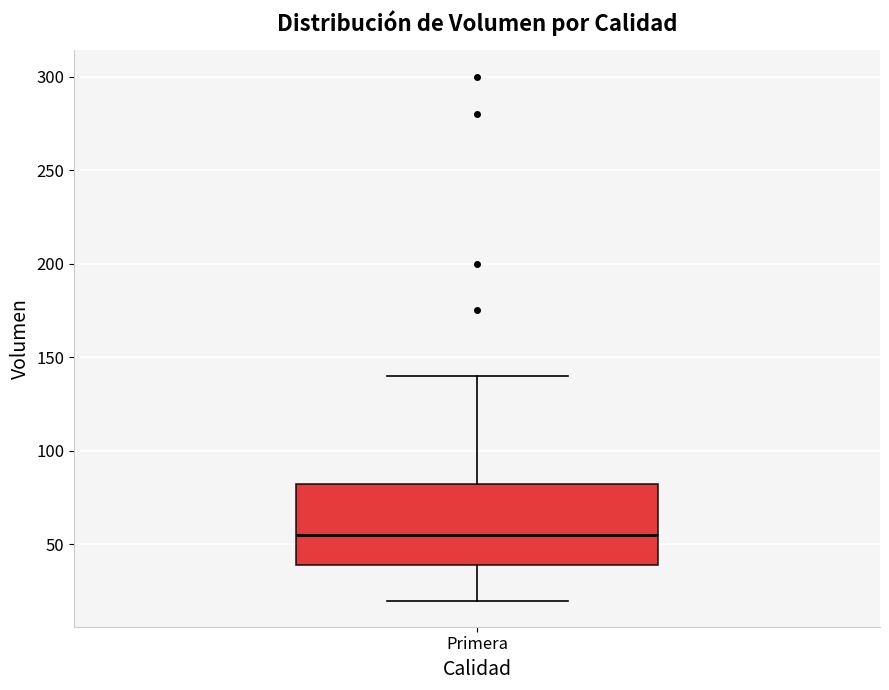

Transcribe this box plot: give where the median line is, the range the box spans, and where the two whiskers end, as read against the y-axis. The values are not printed on the chart, so give them approximately, as read against the axis.

median 55, box 40 to 85, whiskers 20 to 140